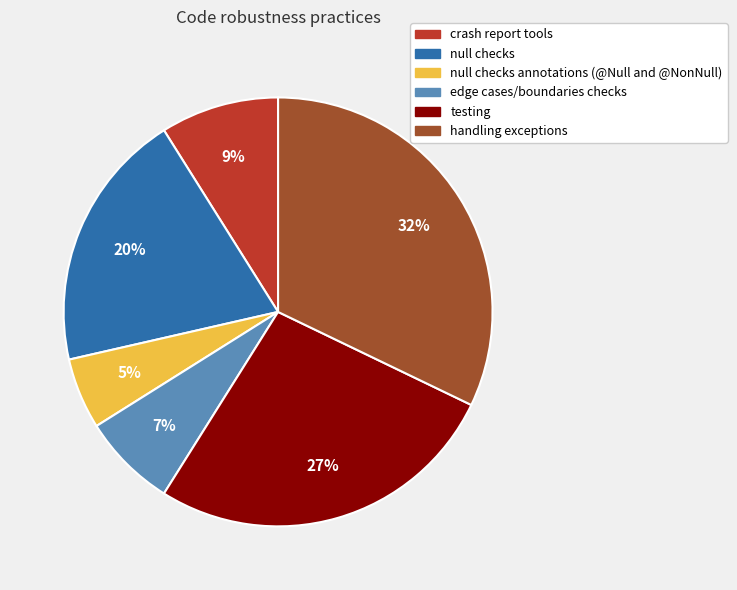

Between edge cases/boundaries checks and testing, which is larger?

testing